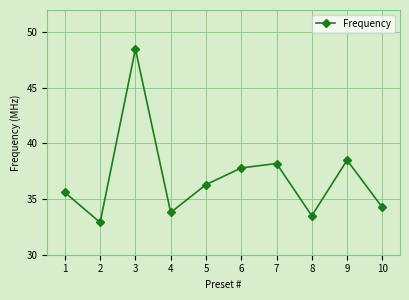

How many data points does each series have?

10